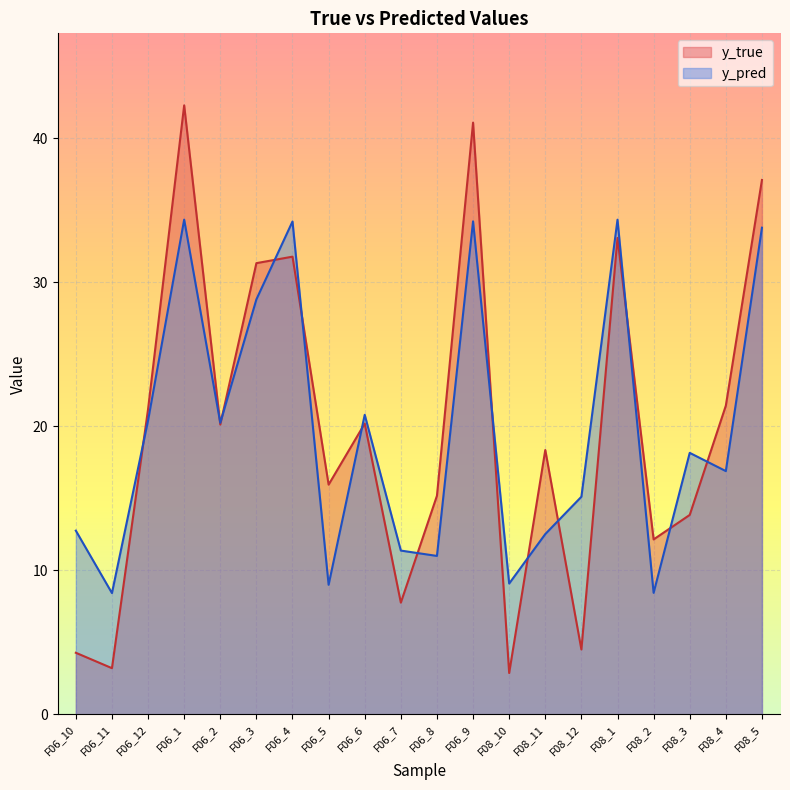

Which series has the largest total across all categories?

y_true